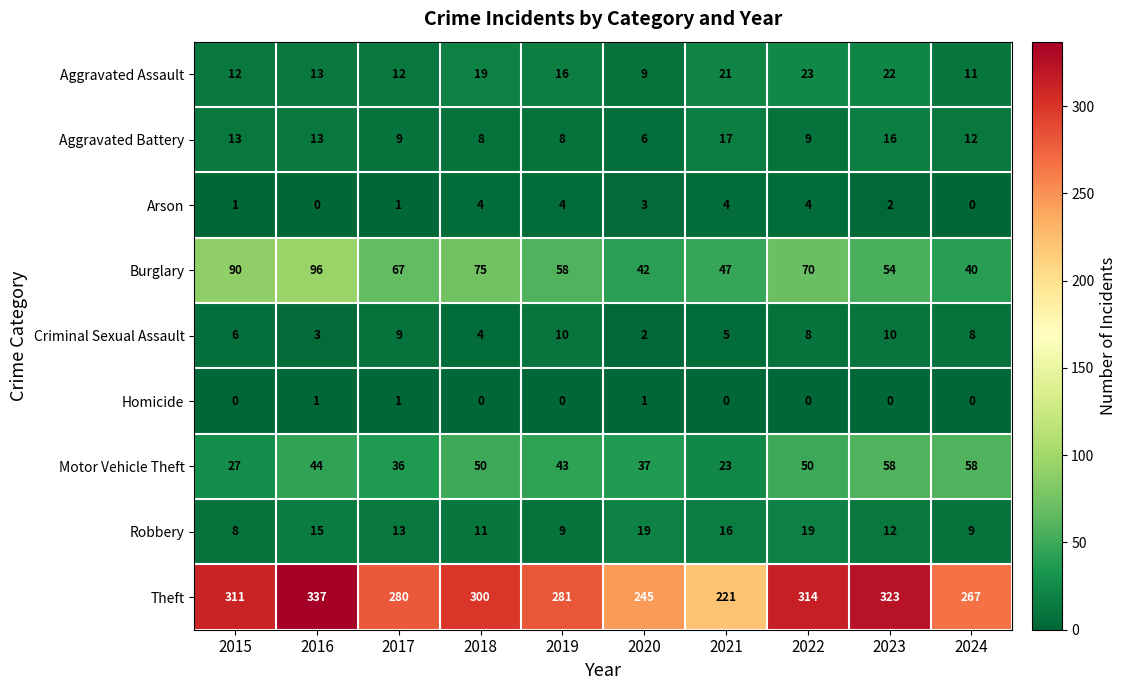

How many series are shown in this chart?

9